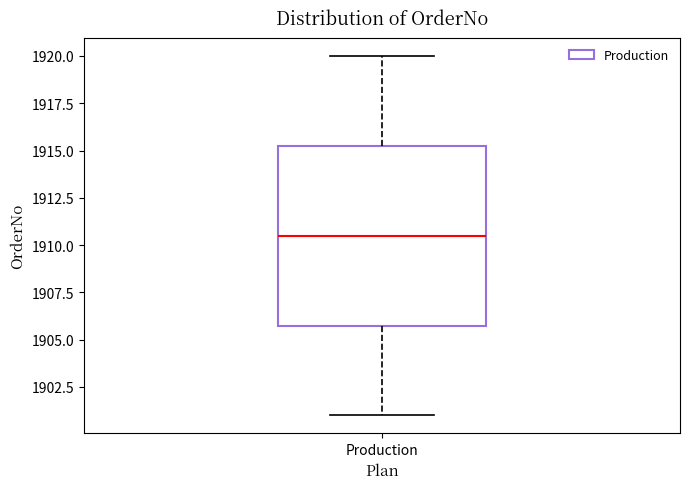

Where is the lower edge of the box for Production on the y-axis? The values are not printed on the chart, so give them approximately, as read against the axis.

1906.0